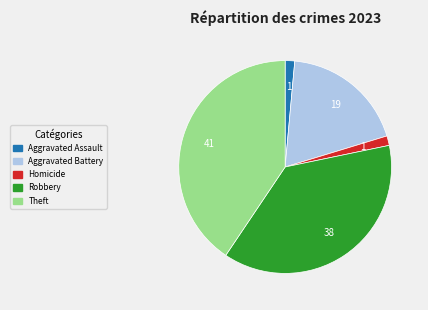

Count the number of slices in the pie.

5